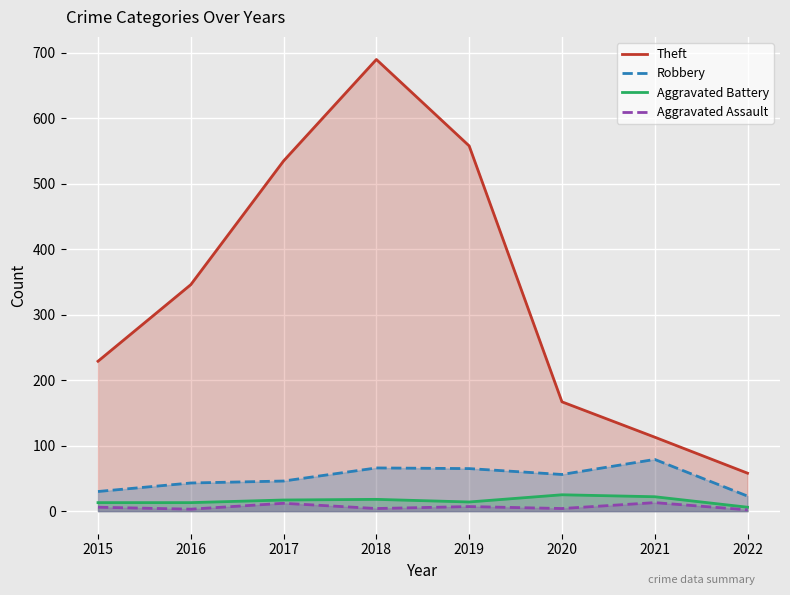

Is it true that Aggravated Assault equals 12 at 2017?

True